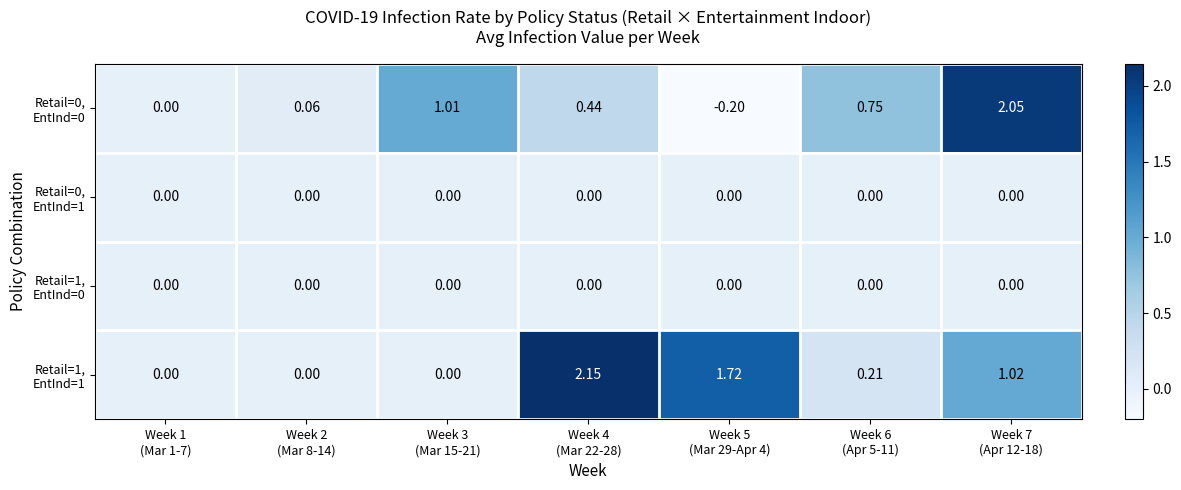

How many series are shown in this chart?

4